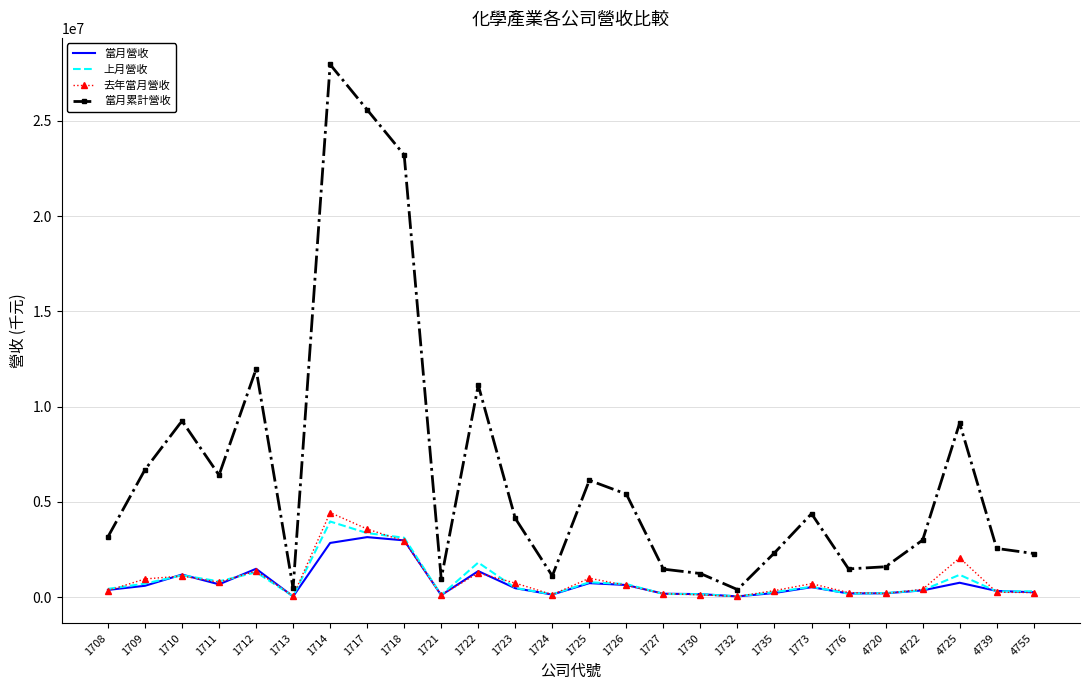

True or false: 上月營收 and 當月累計營收 intersect in this chart.

False